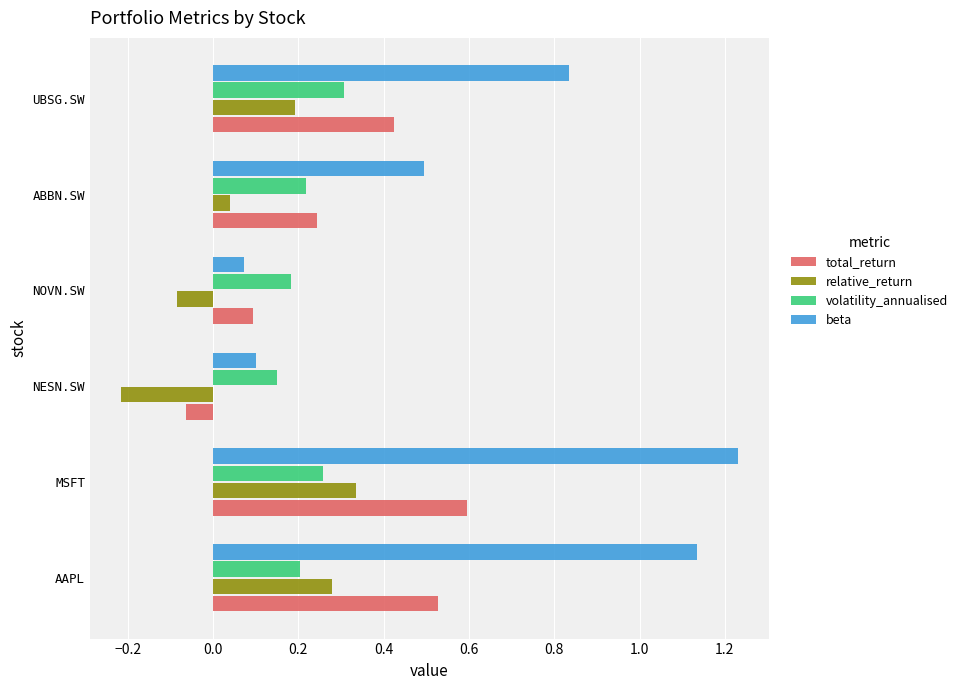

Which series has the widest spread of values?

beta